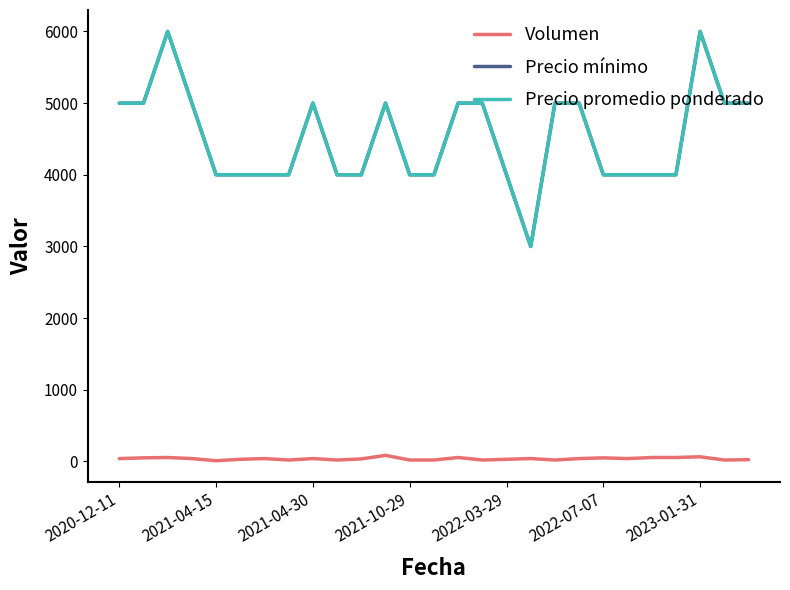

Is this an area chart (filled region under the line)?

No